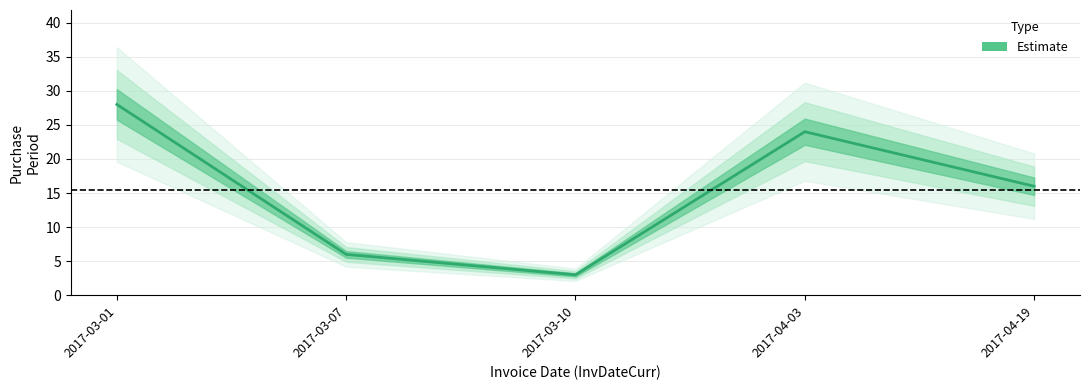

At which category does the chart reach its minimum across all series?

2017-03-10